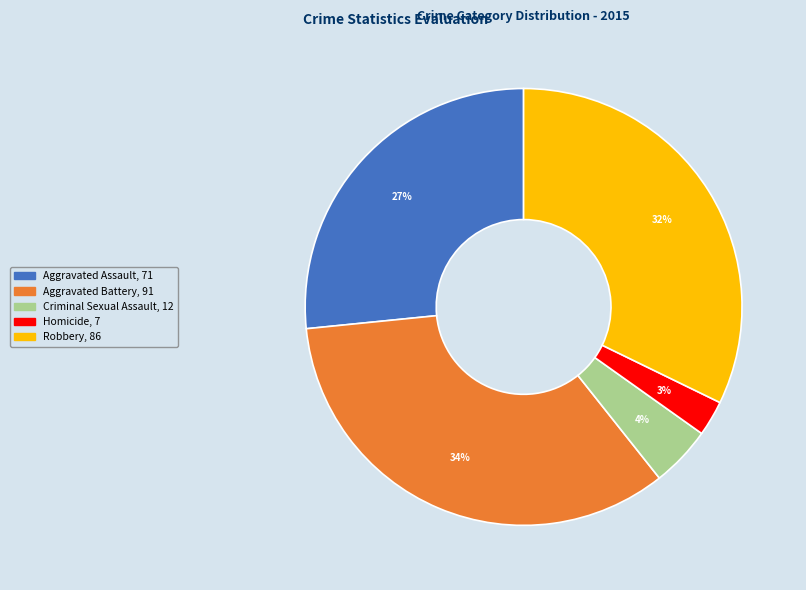

True or false: Aggravated Battery accounts for 39% of the total.

False